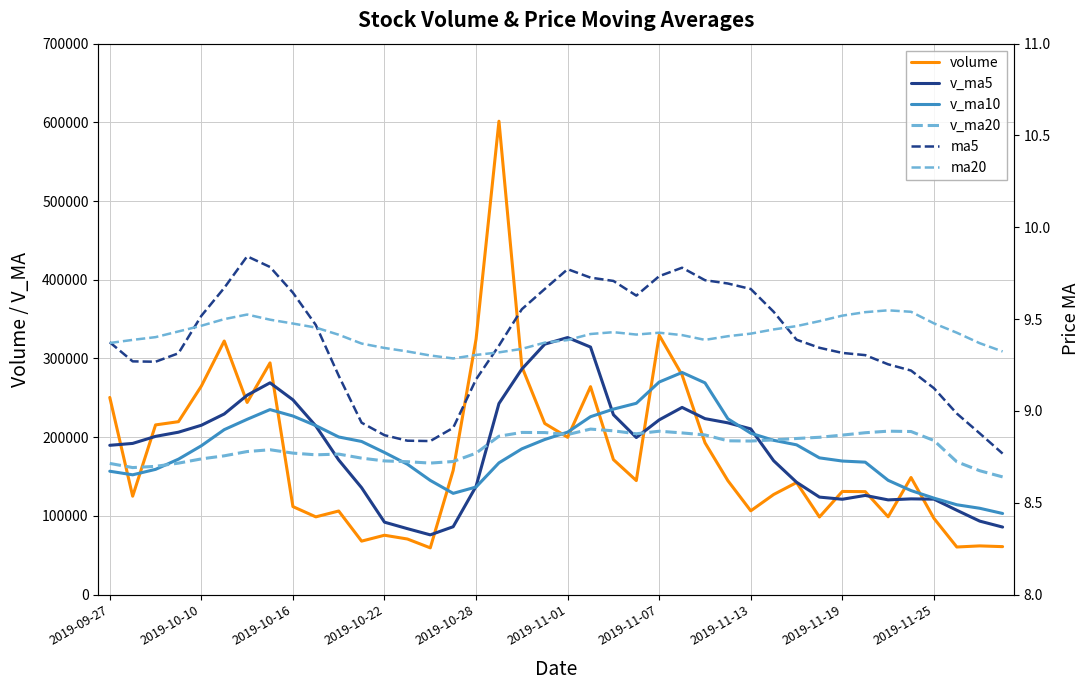

The ma5 series shows 13.8 at 35. True or false?

False